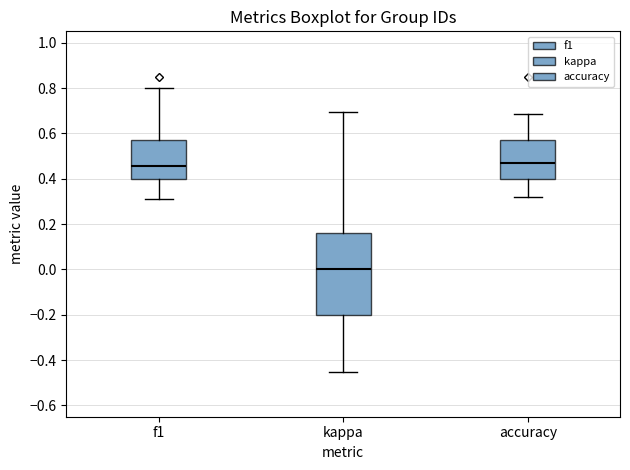

Comparing the boxes themselves (not the whiskers), which one is the tallest?

kappa